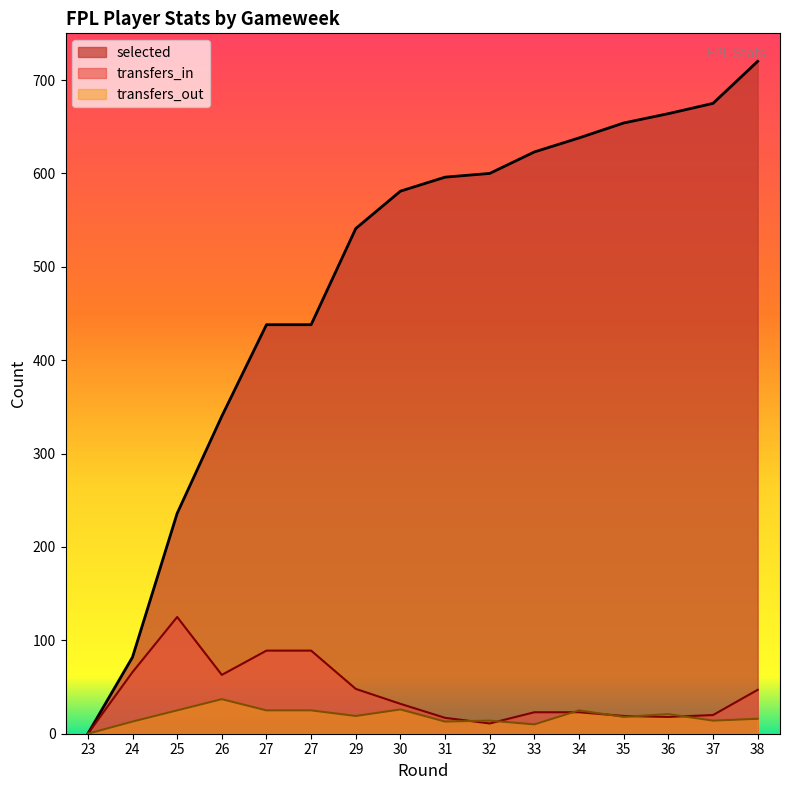

True or false: selected and transfers_out intersect in this chart.

False